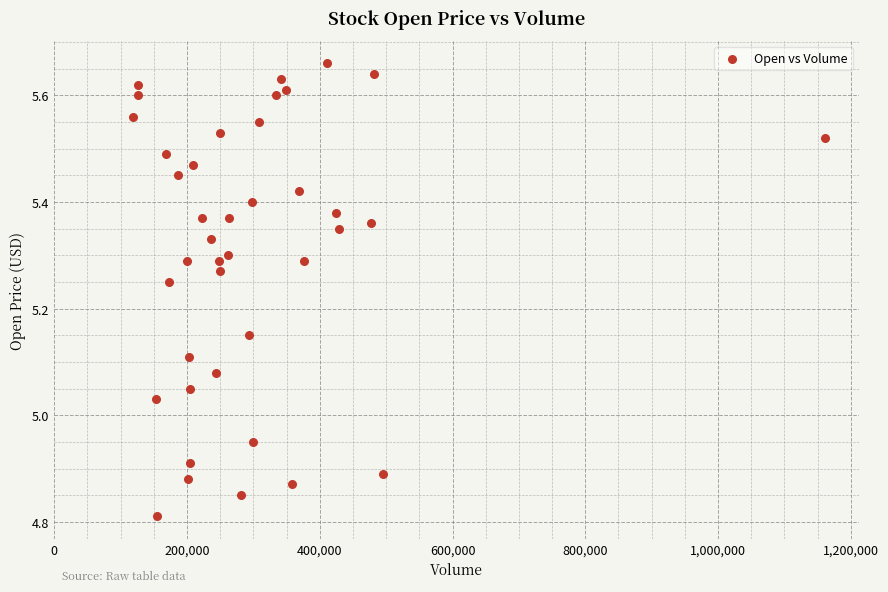

What is the range of X values (max minus min)?

1041800.0